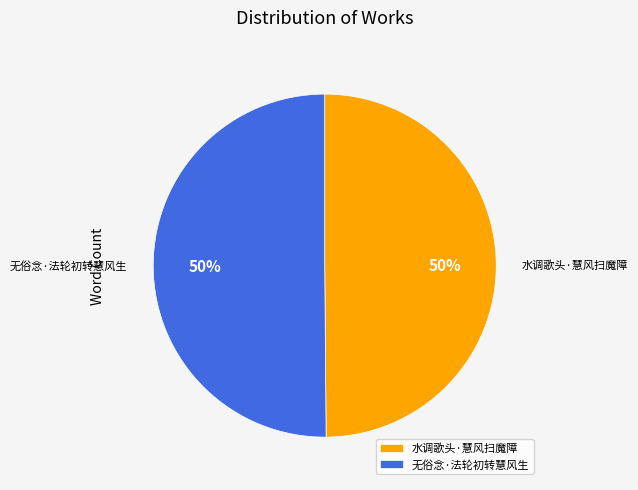

Is it true that 水调歌头·慧风扫魔障 is 60% of the pie?

False